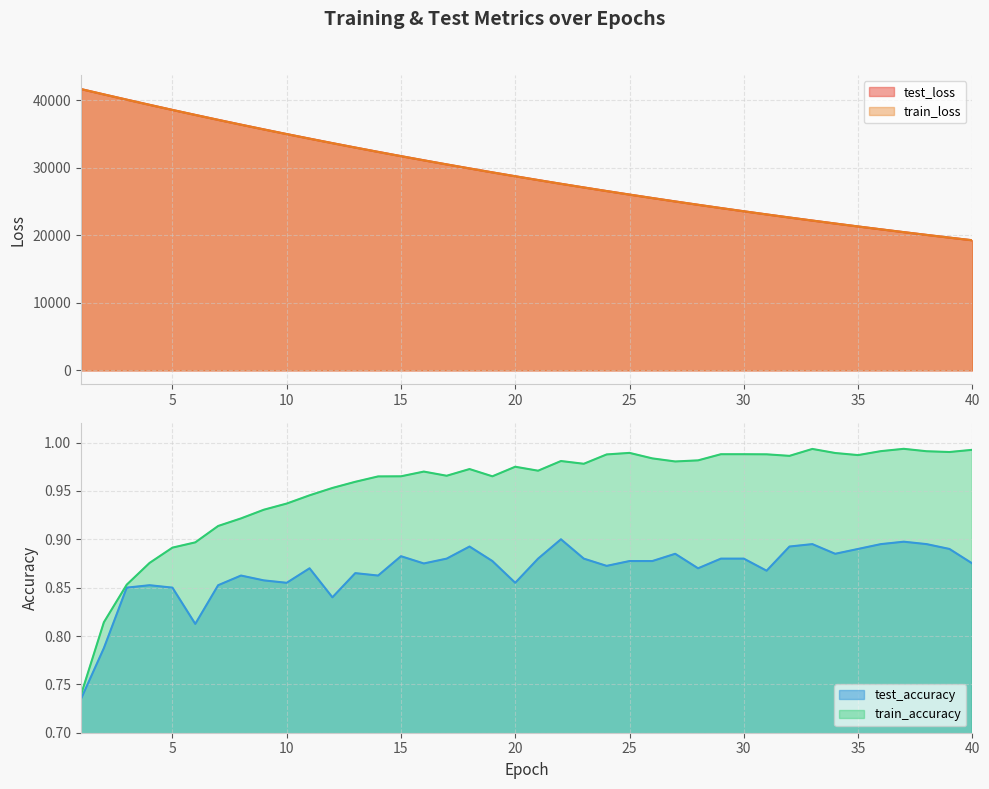

True or false: train_loss has a value of 34537.7 at 39.

False